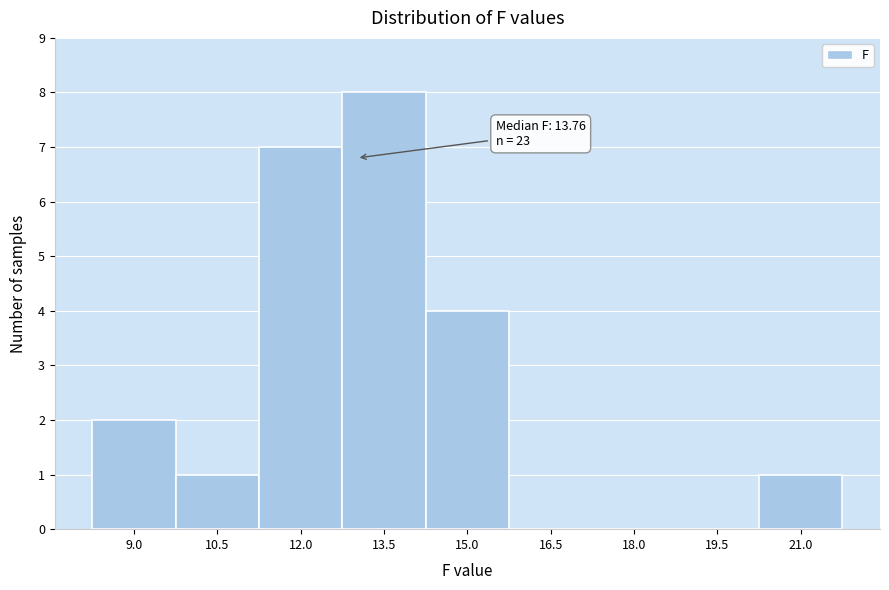

Reading left to right, extract all data points from this chart.

9.0=2	10.5=1	12.0=7	13.5=8	15.0=4	16.5=0	18.0=0	19.5=0	21.0=1